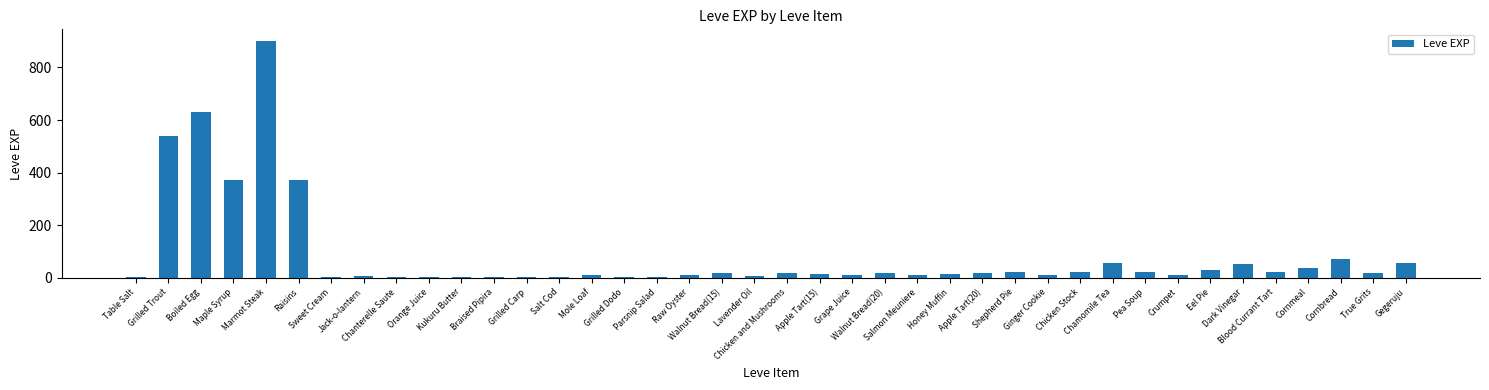

What is the sum of all values?

3413